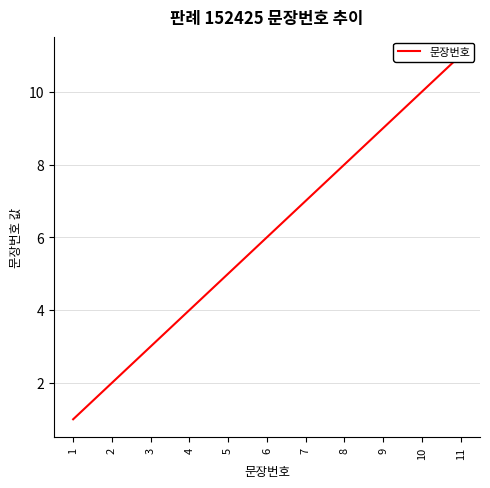

How many distinct data groups are displayed?

1